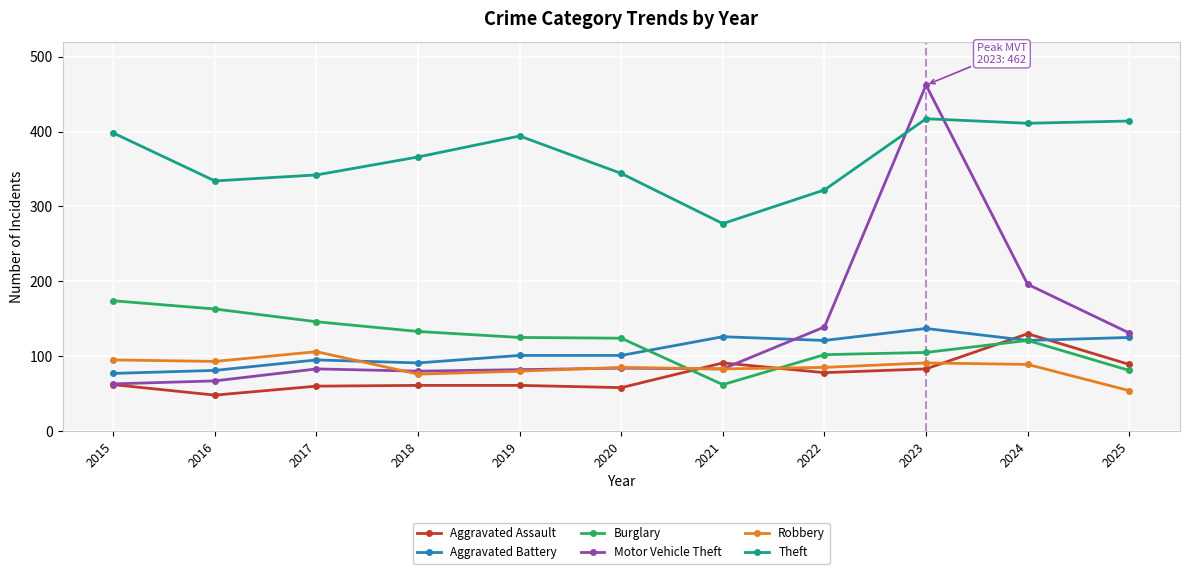

Rank the series by their maximum value, from lowest to highest.

Robbery, Aggravated Assault, Aggravated Battery, Burglary, Theft, Motor Vehicle Theft